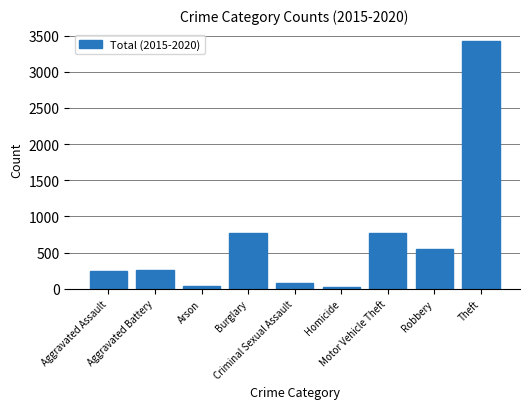

Are the bars grouped side by side (vs. stacked)?

No